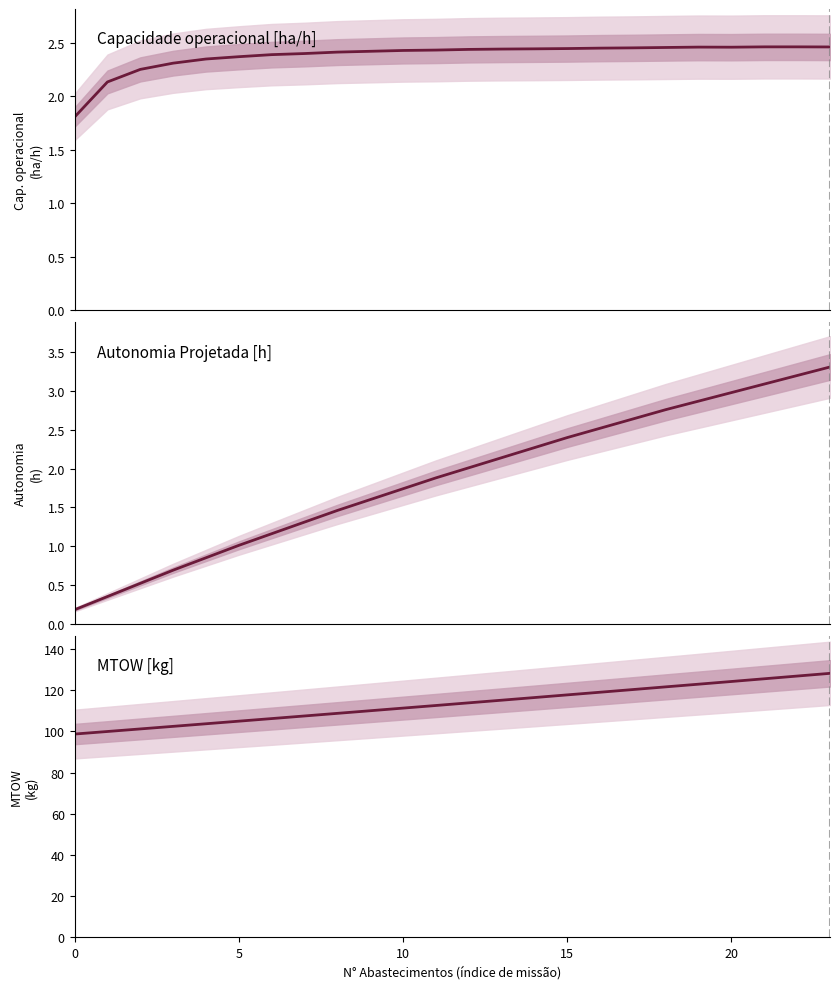

Reading left to right, what are all the values shown in this chart?

Capacidade operacional [ha/h]: 1.8	2.1	2.2	2.3	2.3	2.4	2.4	2.4	2.4	2.4	2.4	2.4	2.4	2.4	2.4	2.4	2.4	2.5	2.5	2.5	2.5	2.5	2.5	2.5
Autonomia Projetada [h]: 0.2	0.3	0.5	0.7	0.8	1.0	1.2	1.3	1.5	1.6	1.7	1.9	2.0	2.1	2.3	2.4	2.5	2.6	2.8	2.9	3.0	3.1	3.2	3.3
MTOW [kg]: 98.7	100.0	101.2	102.5	103.7	105.0	106.2	107.5	108.8	110.0	111.3	112.6	113.9	115.2	116.5	117.8	119.0	120.3	121.7	123.0	124.3	125.6	126.9	128.2